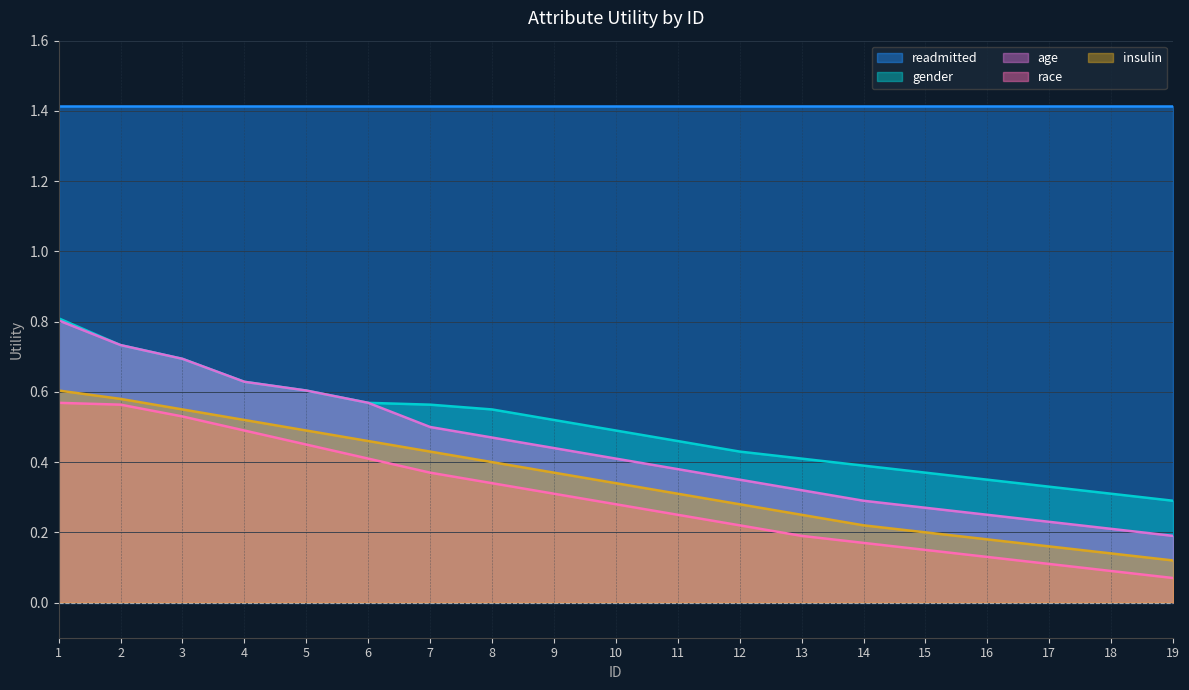

True or false: insulin and age intersect in this chart.

False